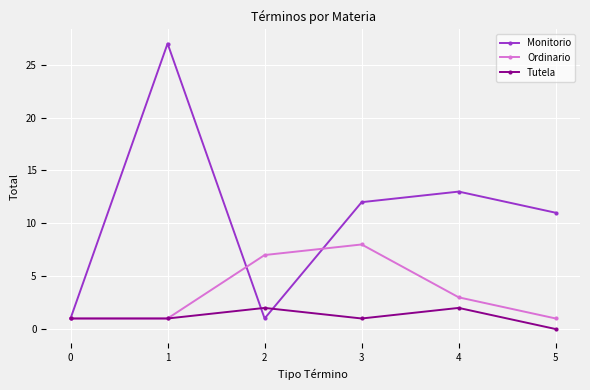

Reading left to right, list all the values displayed in this chart.

Monitorio: 1	27	1	12	13	11
Ordinario: 1	1	7	8	3	1
Tutela: 1	1	2	1	2	0